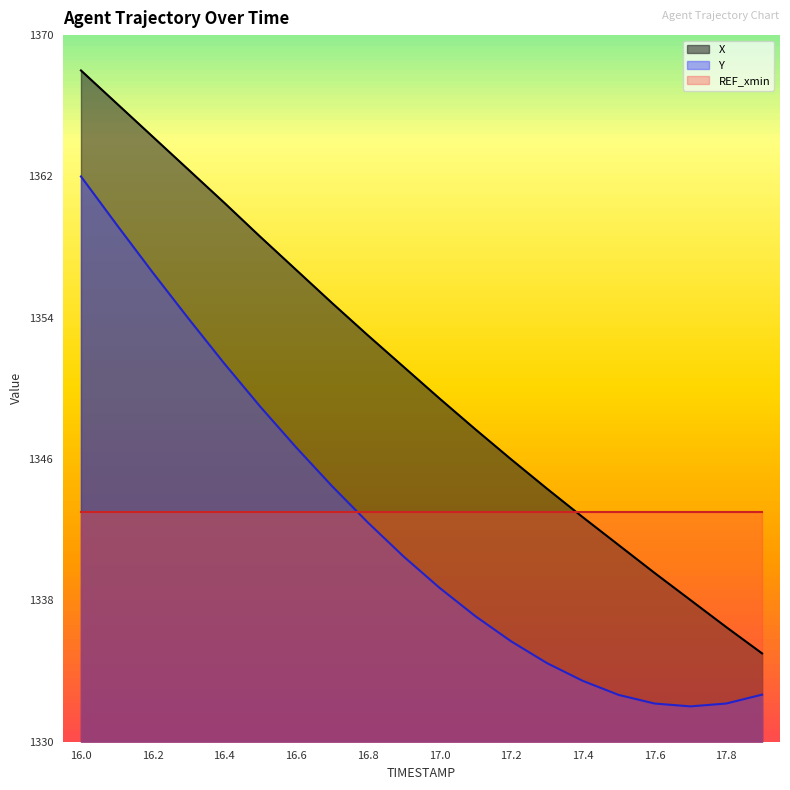

At which label does X first exceed 1351?

16.0